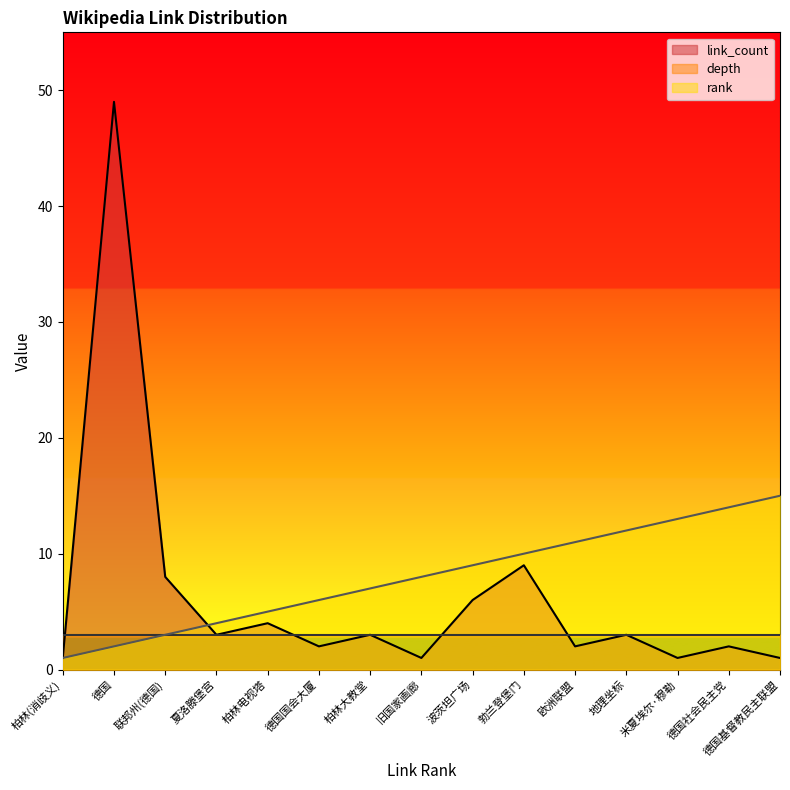

Is it true that rank equals 1 at 柏林电视塔?

False